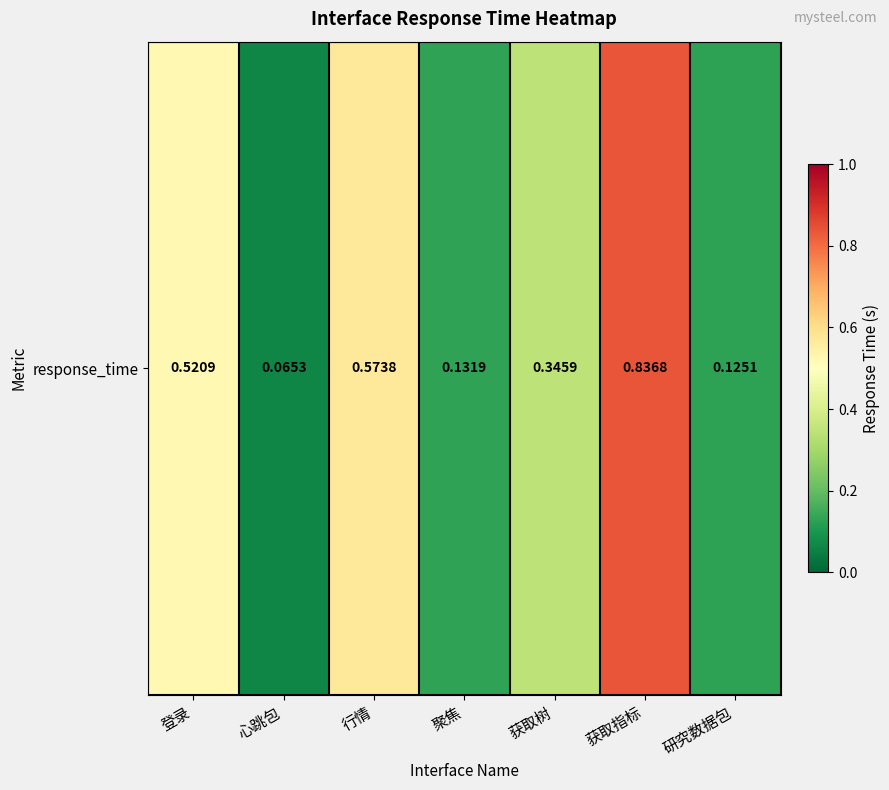

What is the difference between the maximum and second lowest values?

0.7